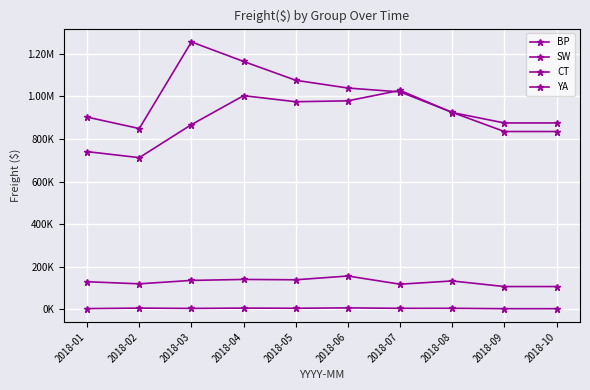

How many interior local peaks does the BP series have?

1